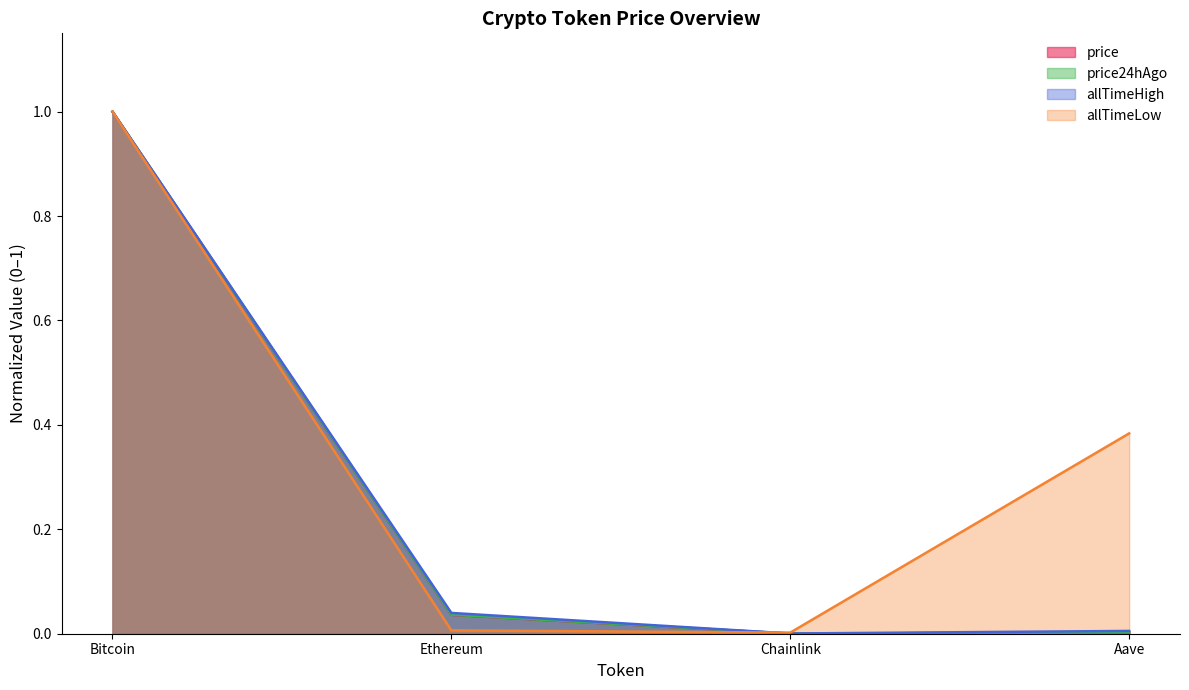

In allTimeHigh, how many points are lower than both neighbors (excluding endpoints)?

1